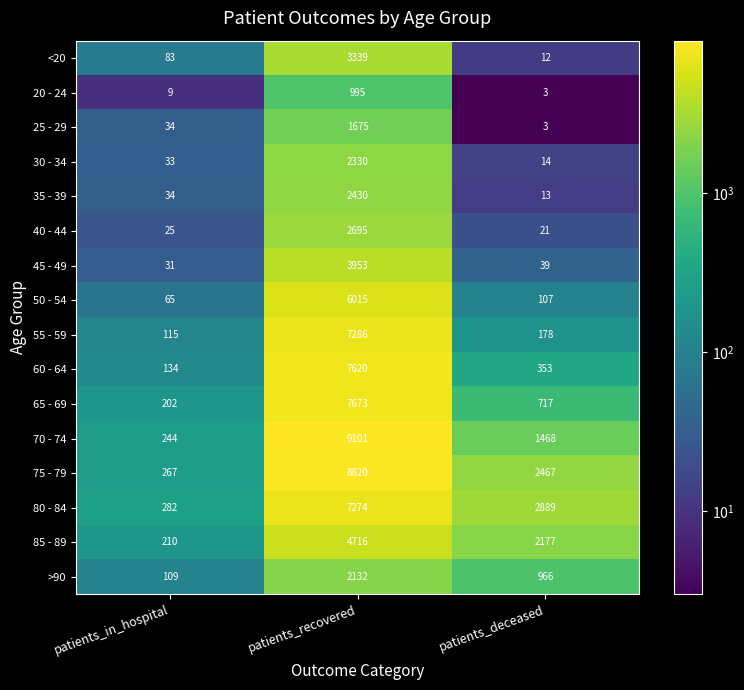

The value of 45 - 49 at patients_deceased is 9. True or false?

False